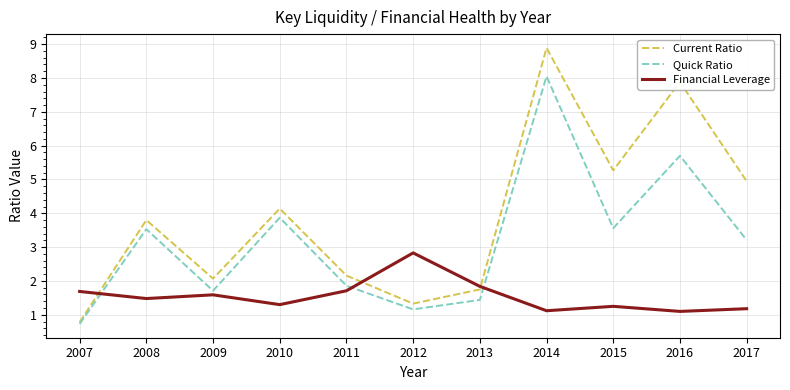

At which label does Quick Ratio first exceed 3?

2008